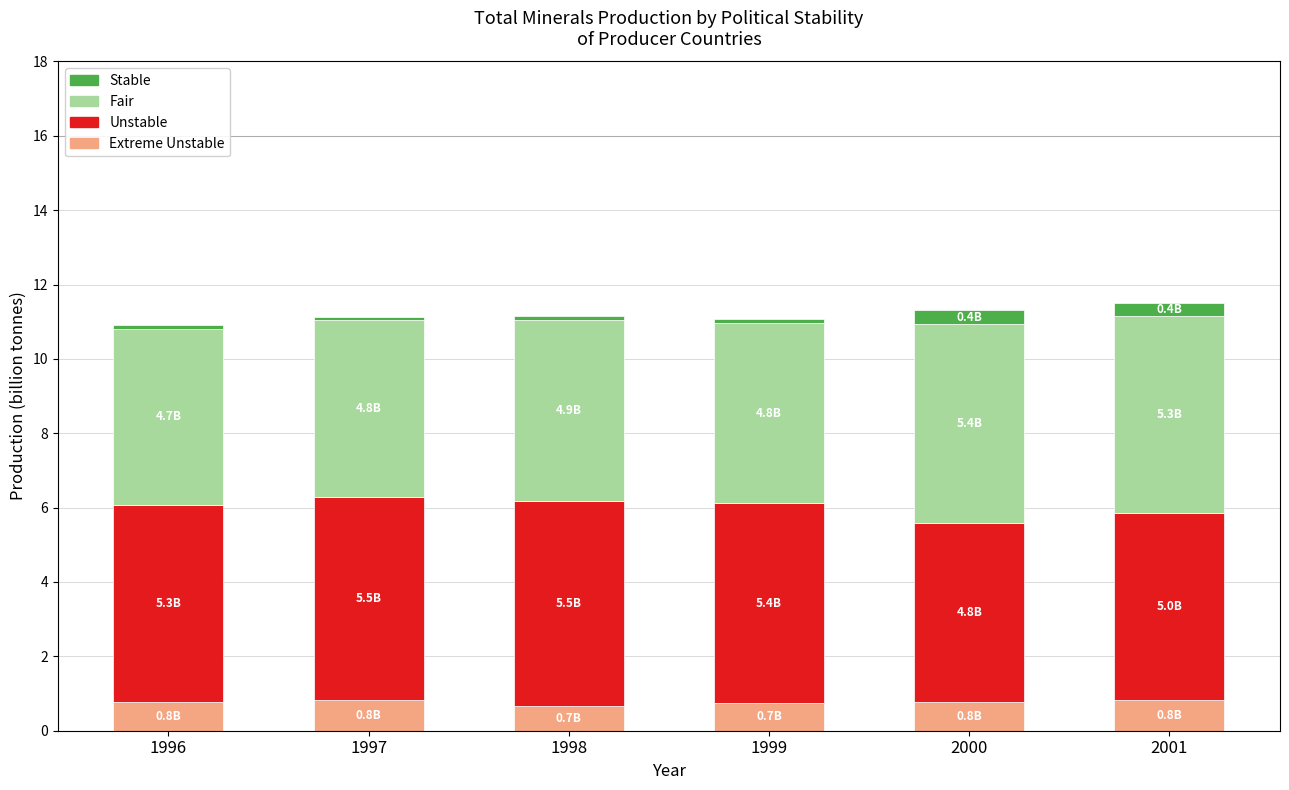

What is the total value across all series at 2000?

11.3